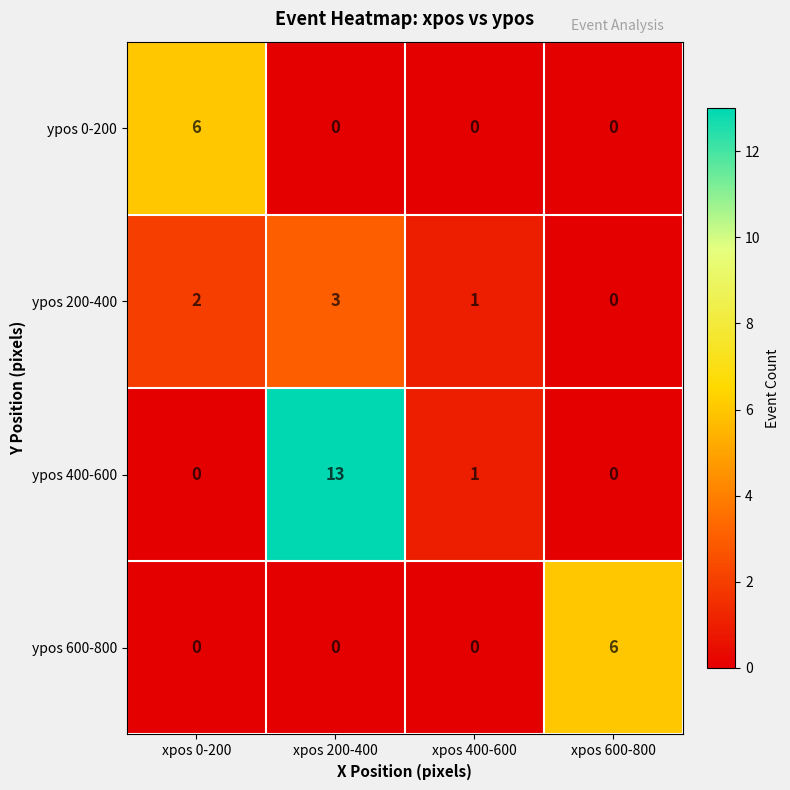

What is the difference between the highest and lowest values at xpos 400-600?

1